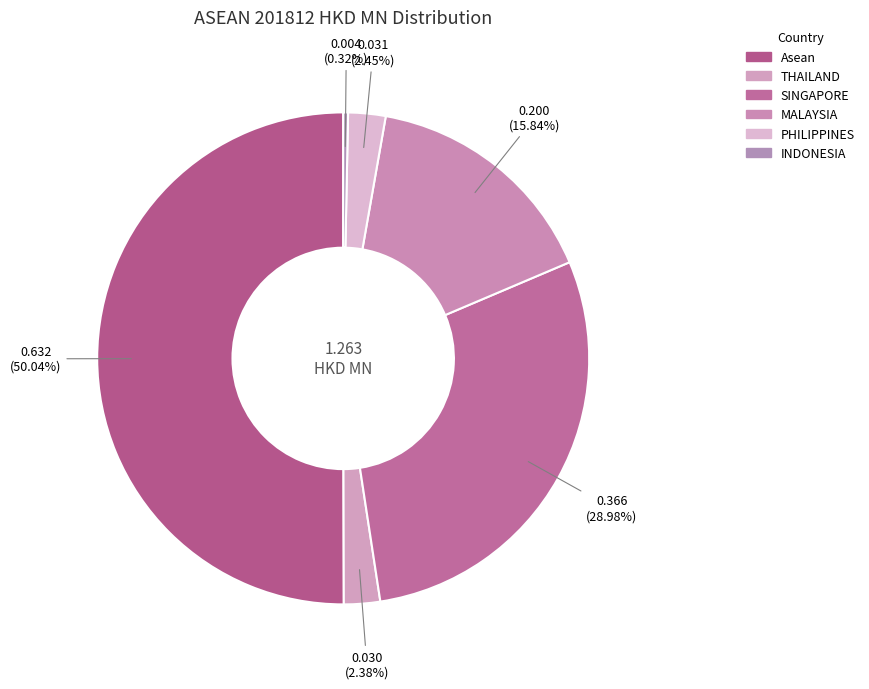

Which slice is the largest?

Asean